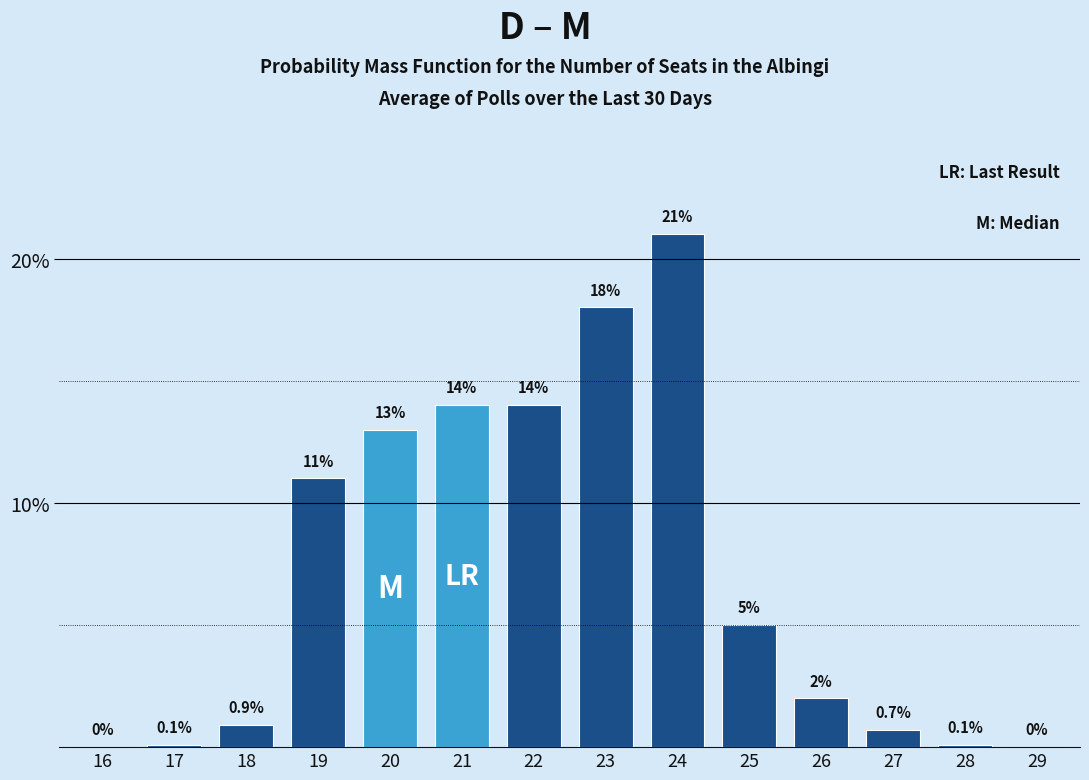

Reading left to right, extract all data points from this chart.

16=0.0	17=0.1	18=0.9	19=11.0	20=13.0	21=14.0	22=14.0	23=18.0	24=21.0	25=5.0	26=2.0	27=0.7	28=0.1	29=0.0